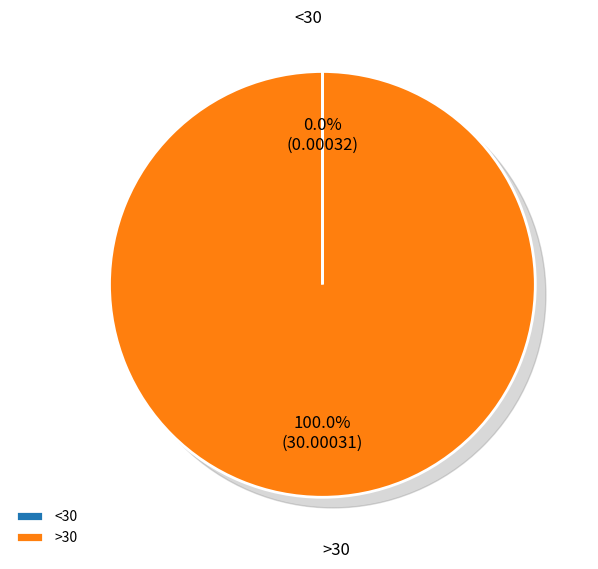

Rank the categories by value from lowest to highest.

1, 2